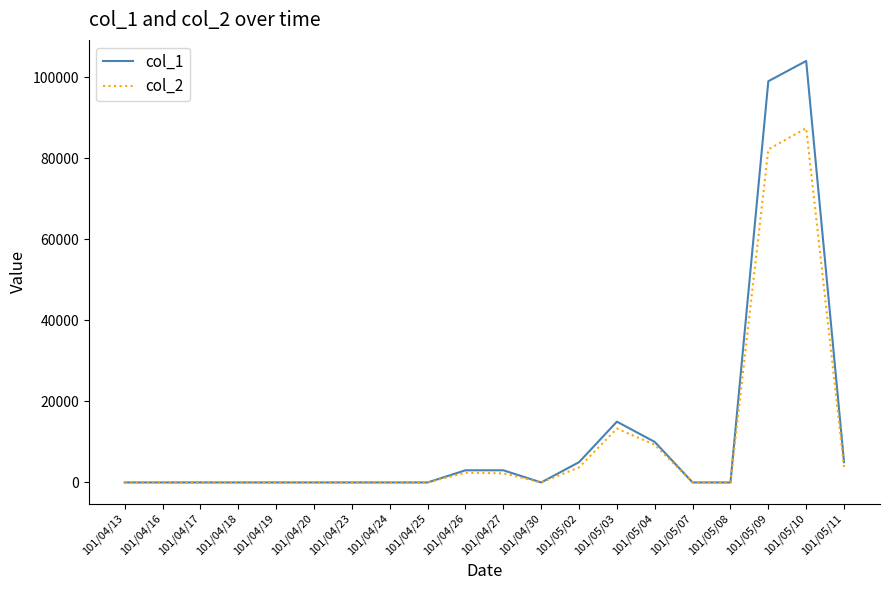

The value of col_1 at 101/04/30 is 0. True or false?

True